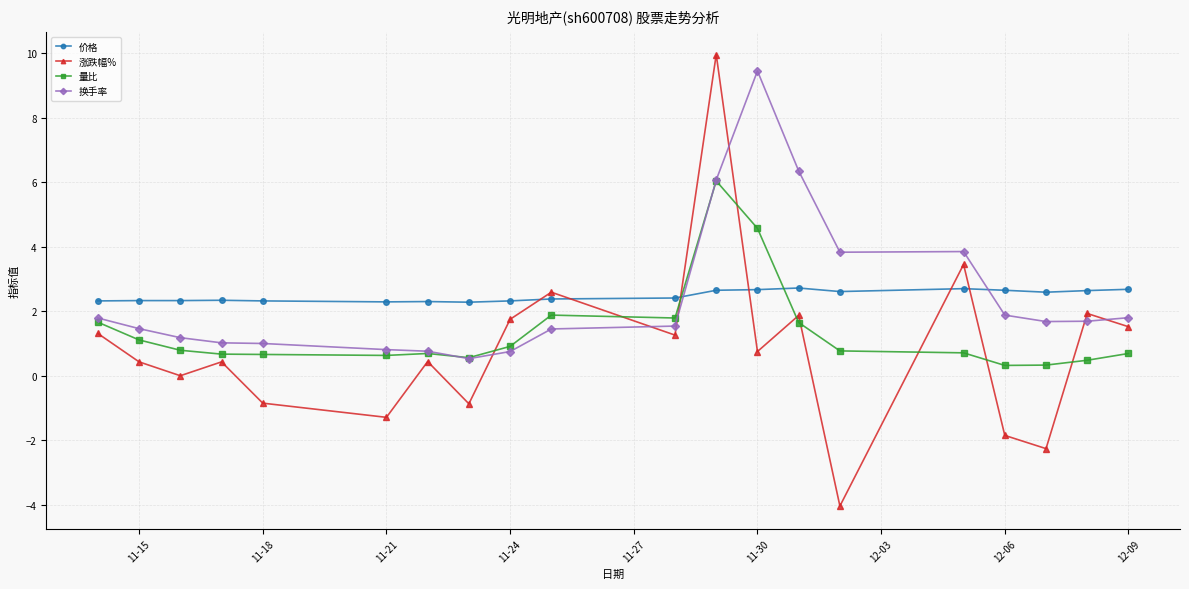

How many times do 换手率 and 价格 cross each other?

2